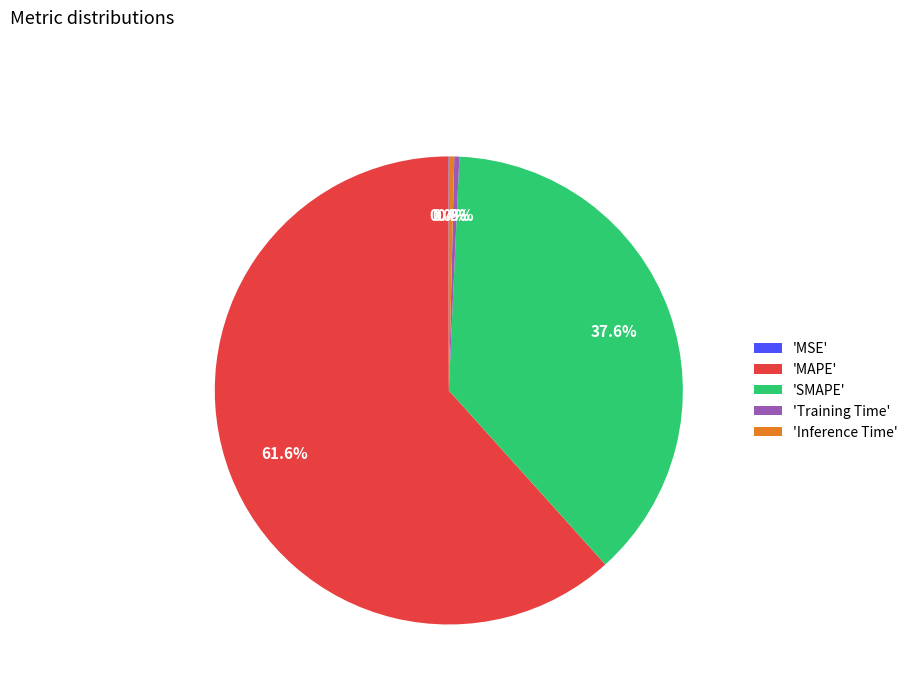

Which category has the biggest portion of the pie?

'MAPE'